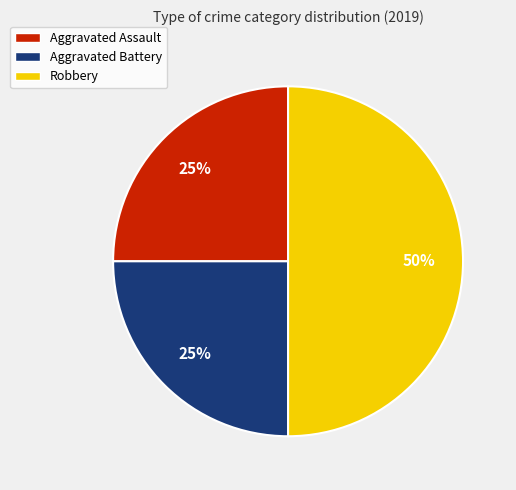

Does Aggravated Battery account for over 50% of the chart?

No